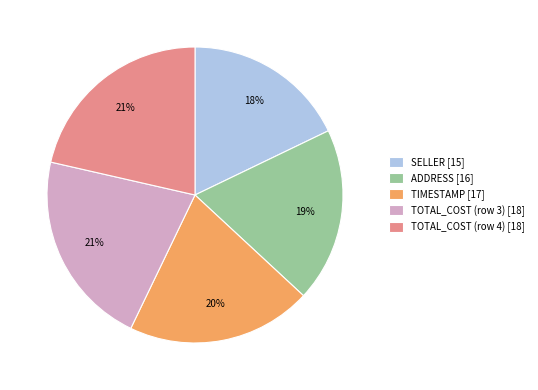

Does any single category account for the majority?

No